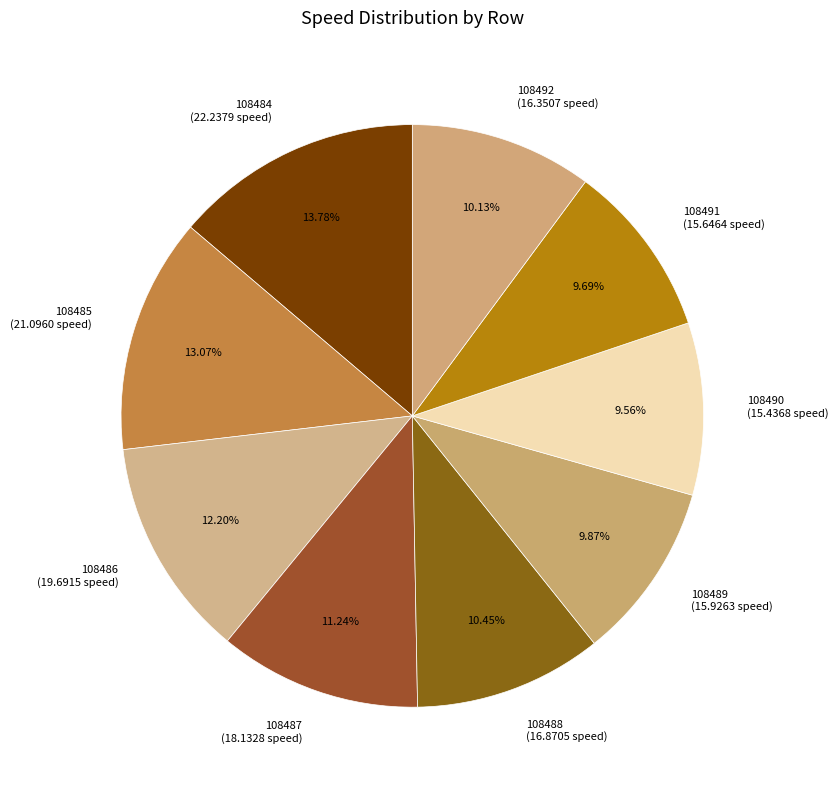

Does 108489 account for over 50% of the chart?

No